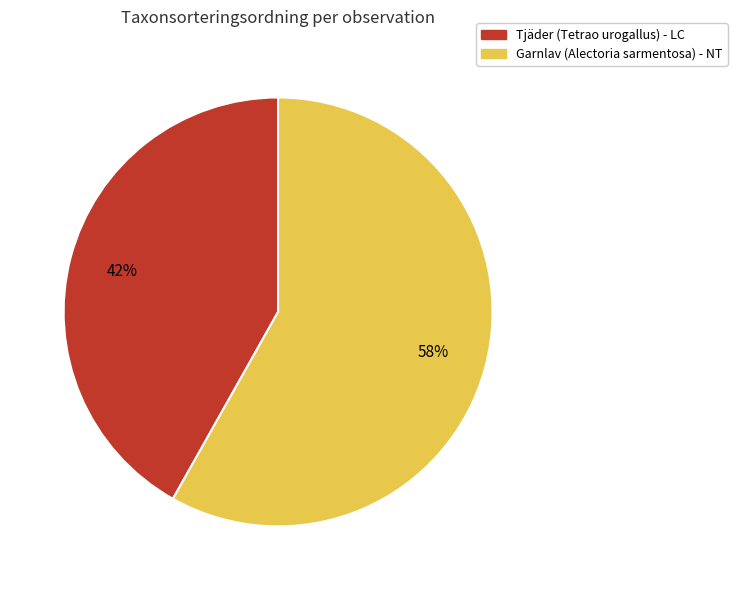

To the nearest percent, what is the difference between the largest and smallest slice percentages?

16%